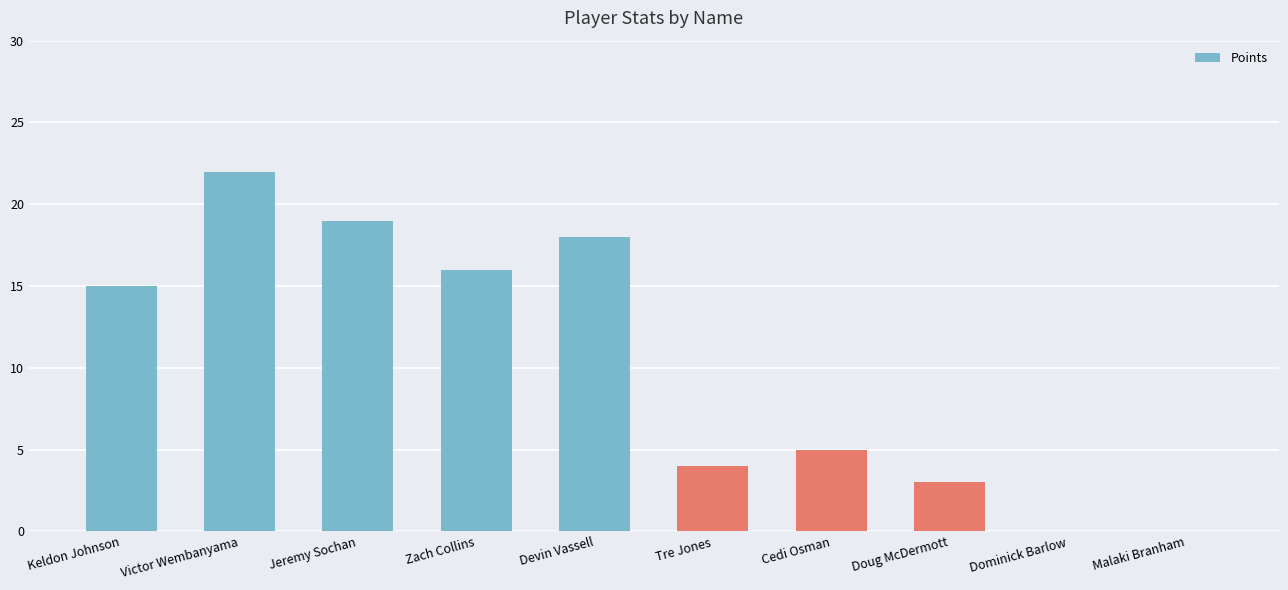

What is the sum of all values?

102